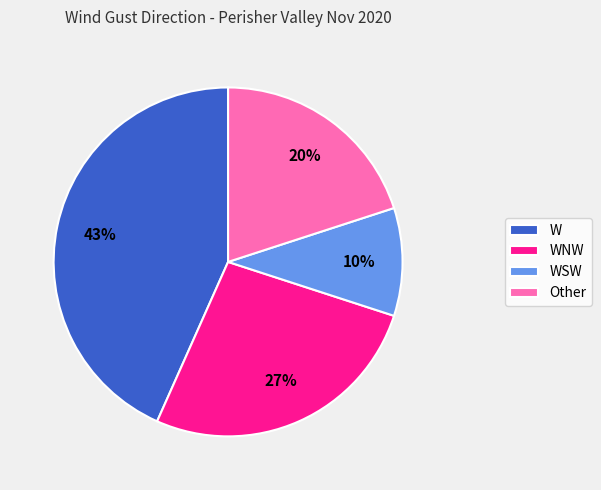

Does WNW account for over 50% of the chart?

No